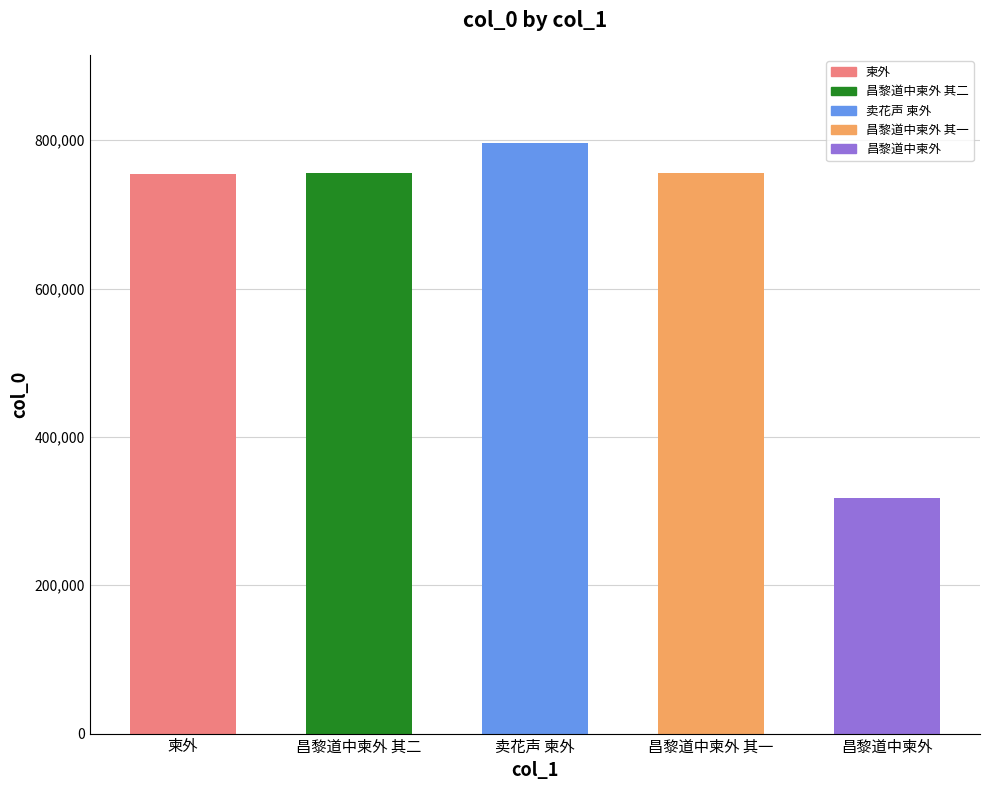

What is the smallest value displayed?

316994